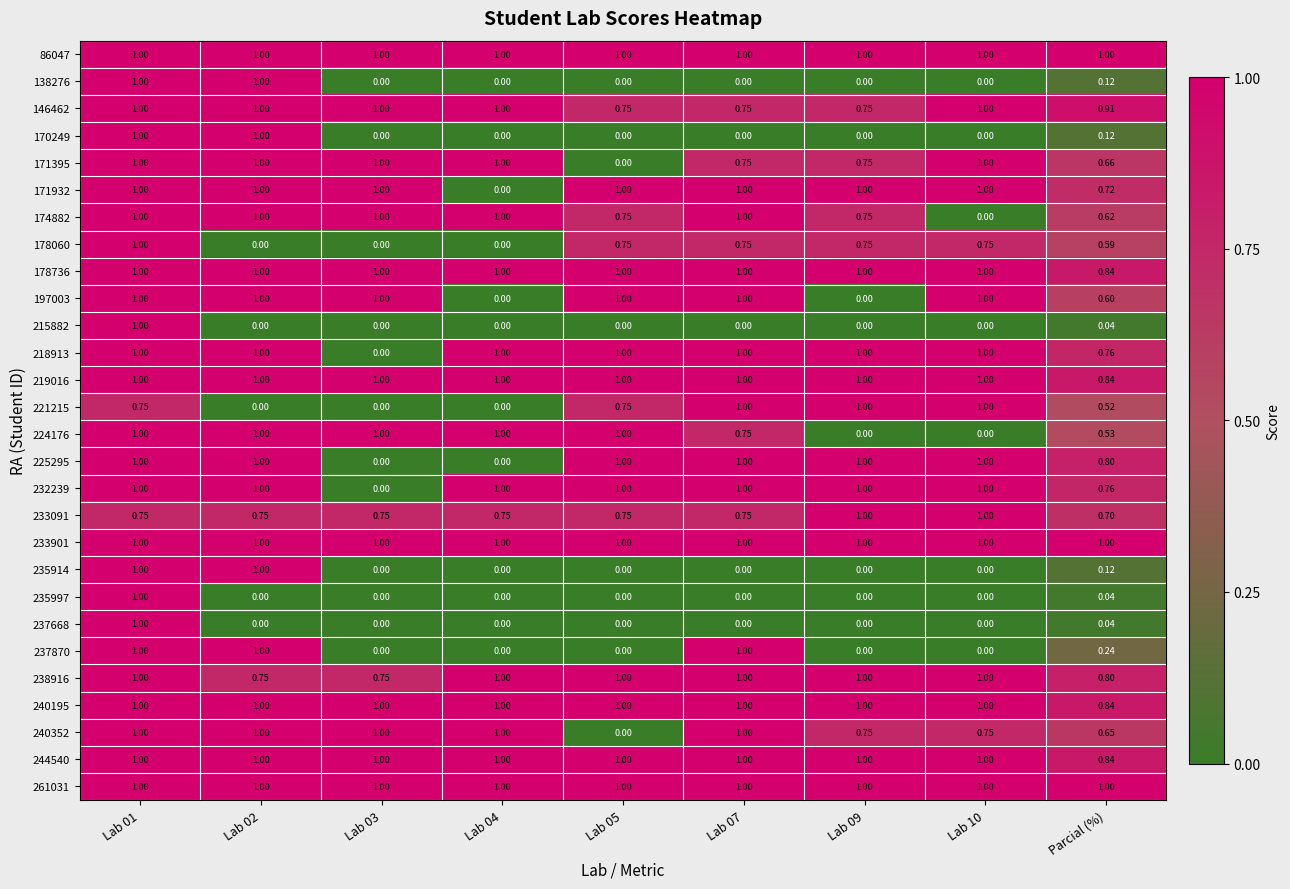

Count the number of categories in the chart.

9